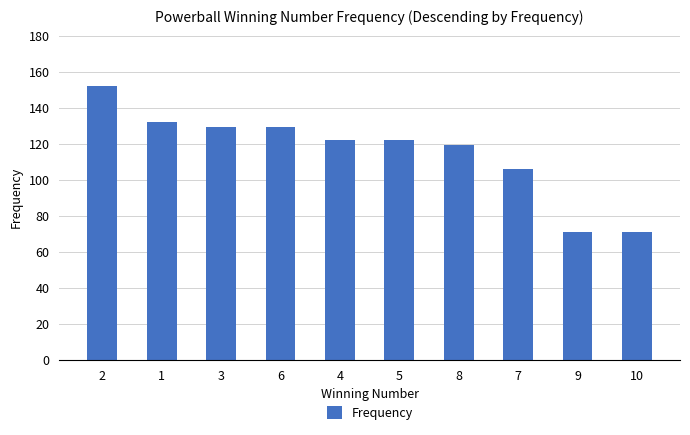

What is the change in value from 2 to 9?

-81